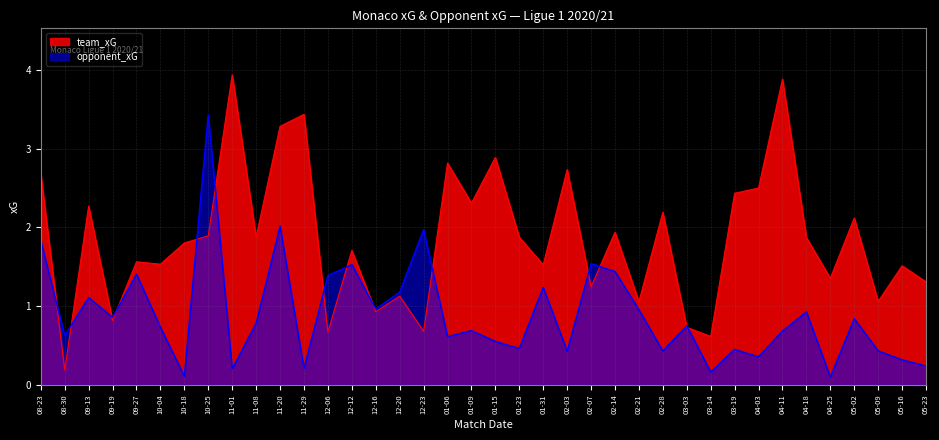

Which category has the lowest value in the team_xG series?

08-30